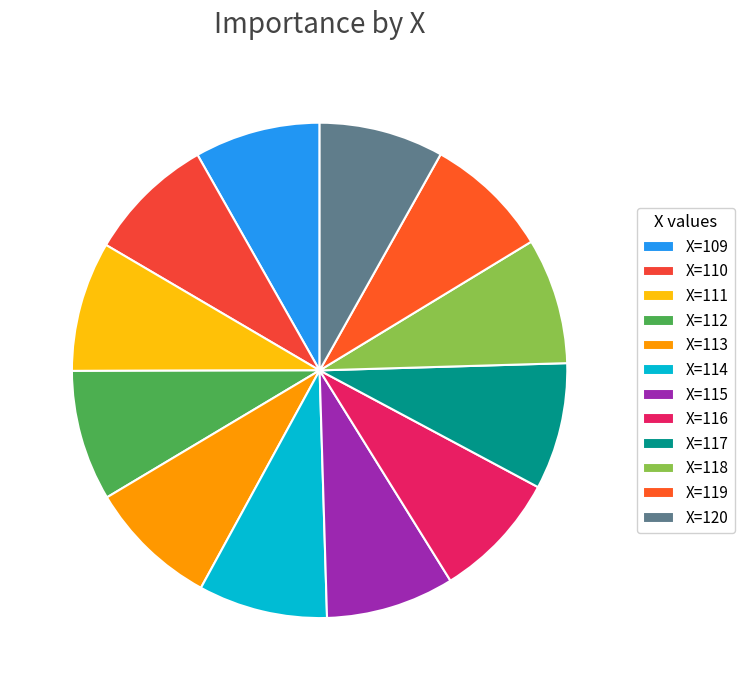

Rank the categories by value from lowest to highest.

120, 119, 109, 118, 117, 116, 110, 115, 114, 113, 111, 112